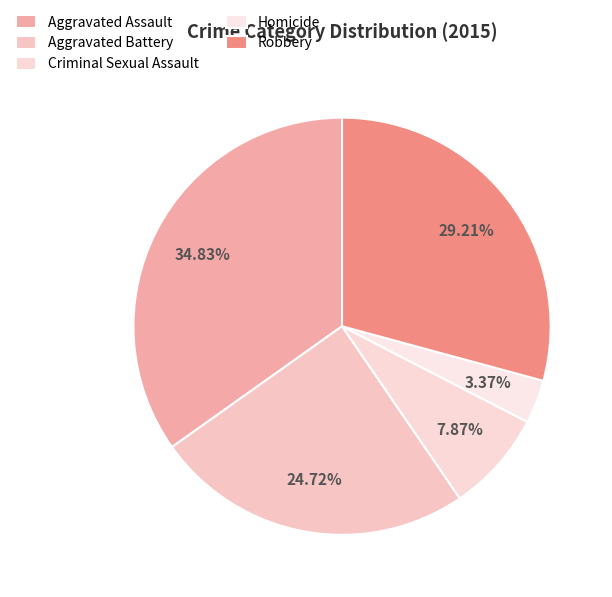

To the nearest percent, what is the difference between the largest and smallest slice percentages?

31%